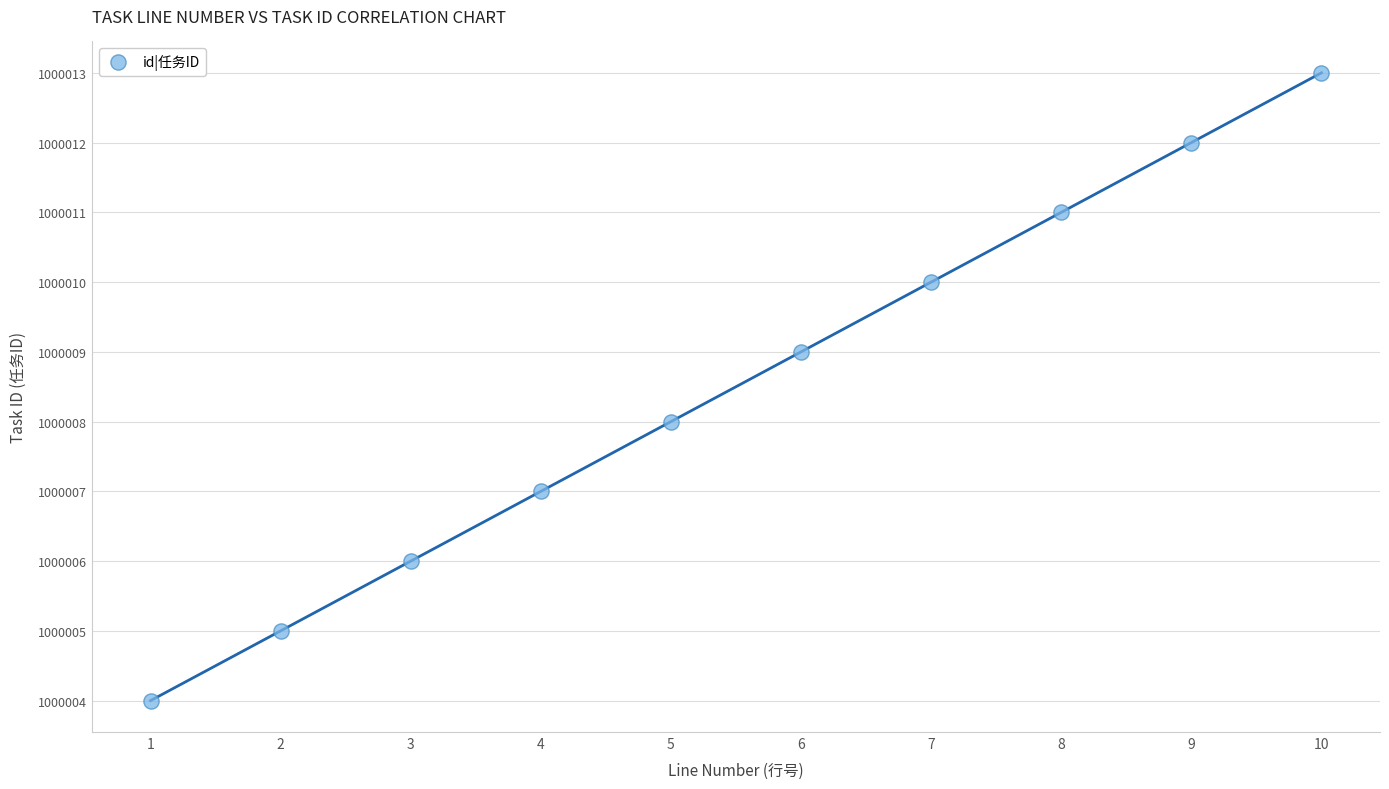

What is the average X value?

6